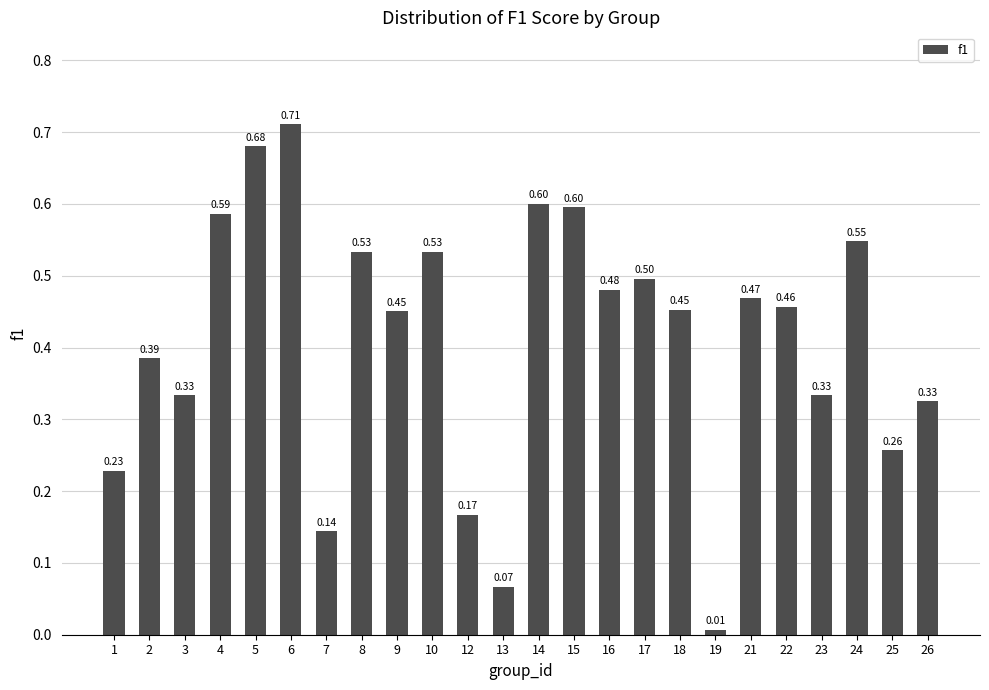

What is the sum of the values at 14 and 22?

1.1